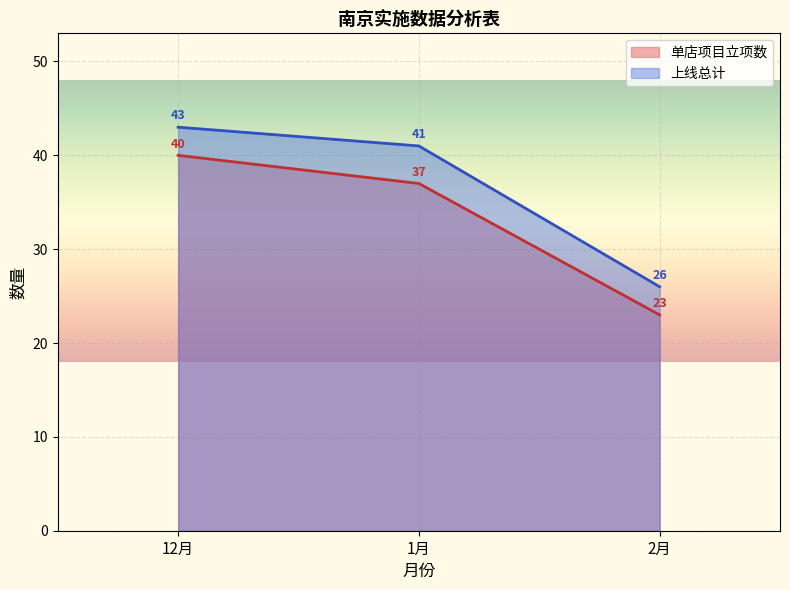

Which series has the largest range (max minus min)?

单店项目立项数